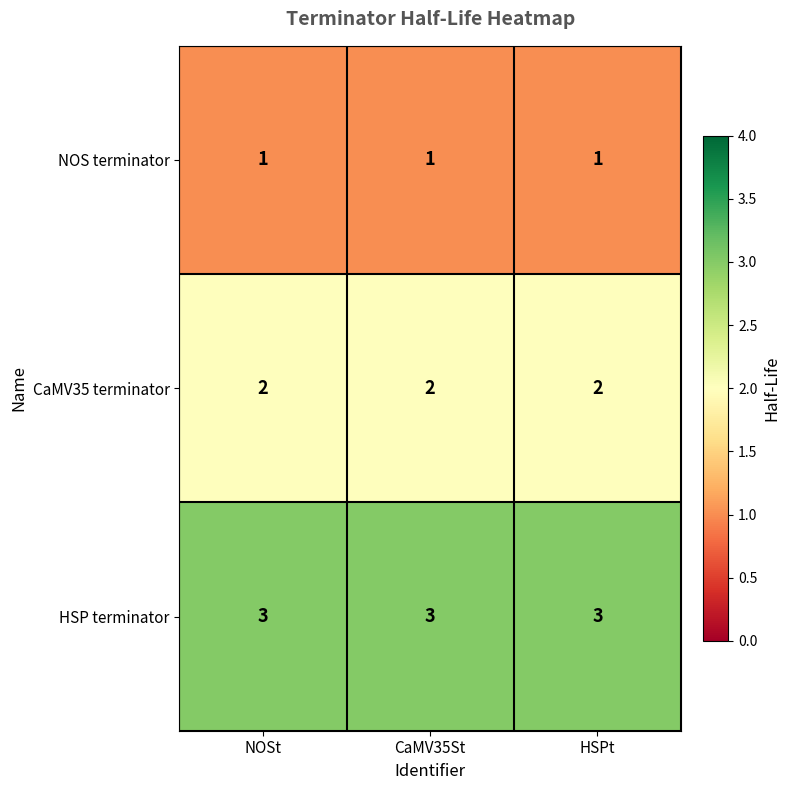

What is the minimum value for HSP terminator?

3